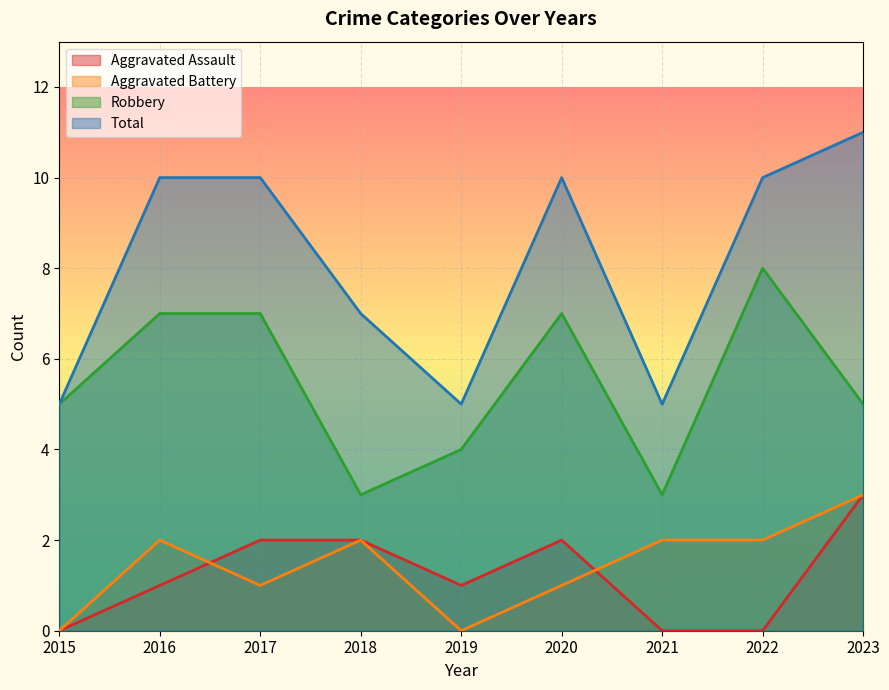

How many values in the Robbery series are below 5?

3